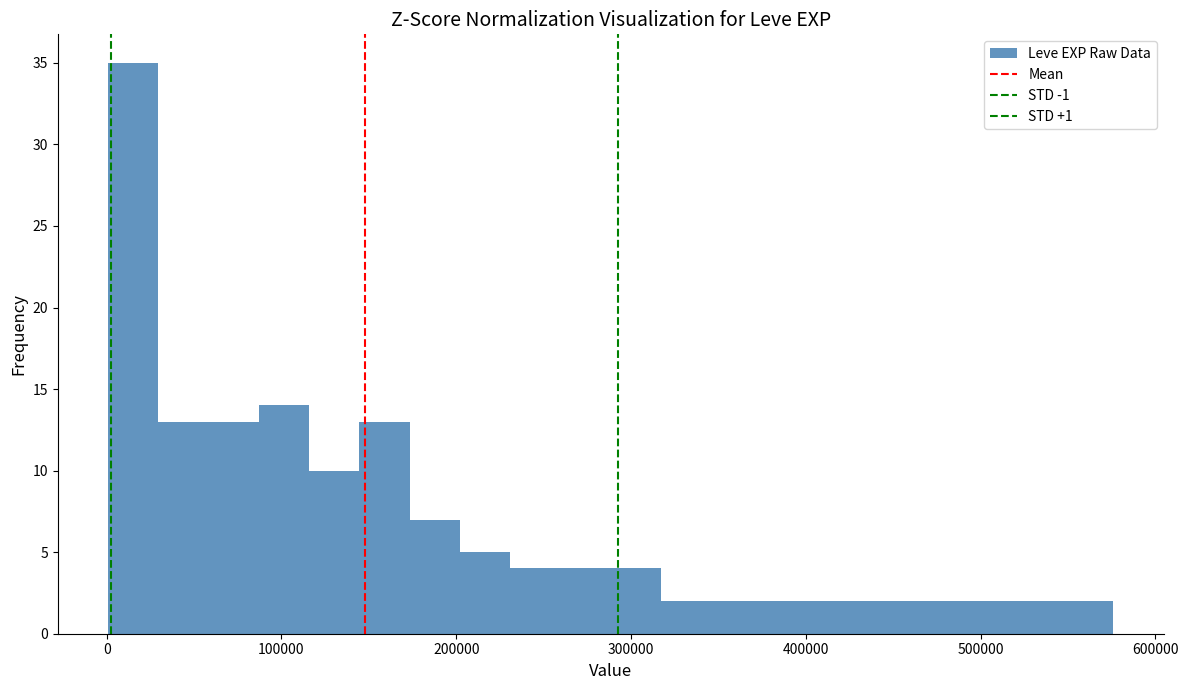

Around what value on the x-axis is the tallest bar? Give the approximate position of its centre, as read against the axis.

20000